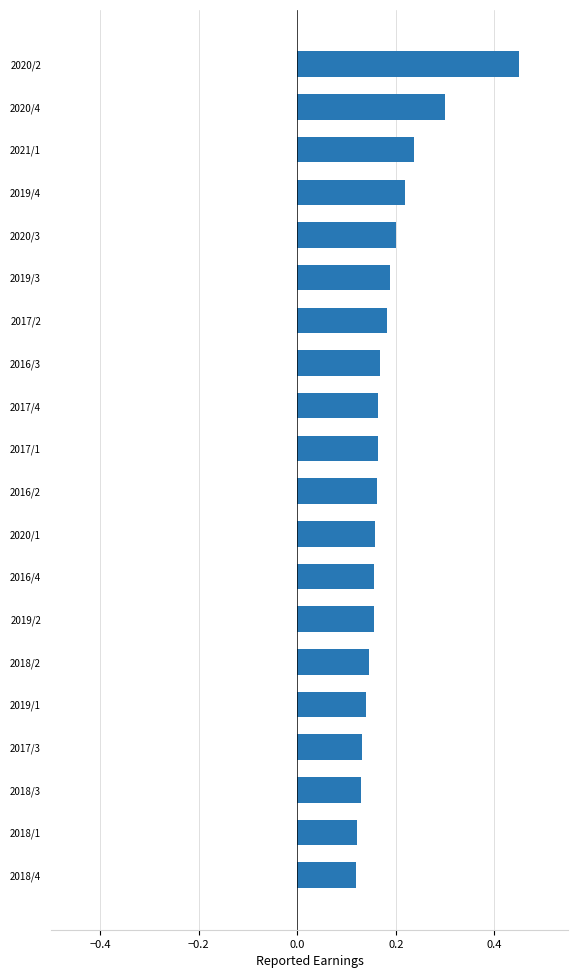

How many values are between 0 and 1?

20